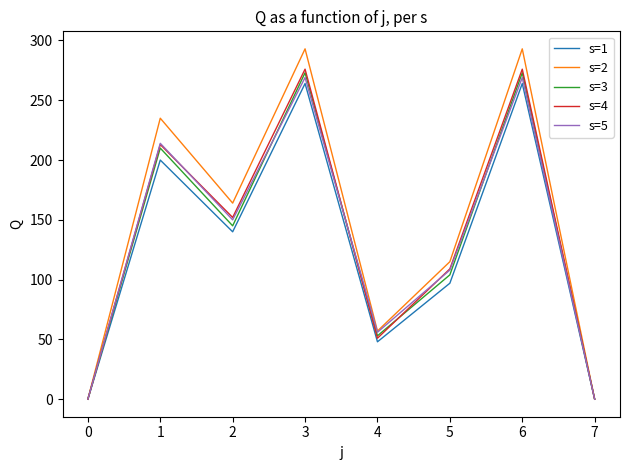

What is the maximum value shown in the chart?

293